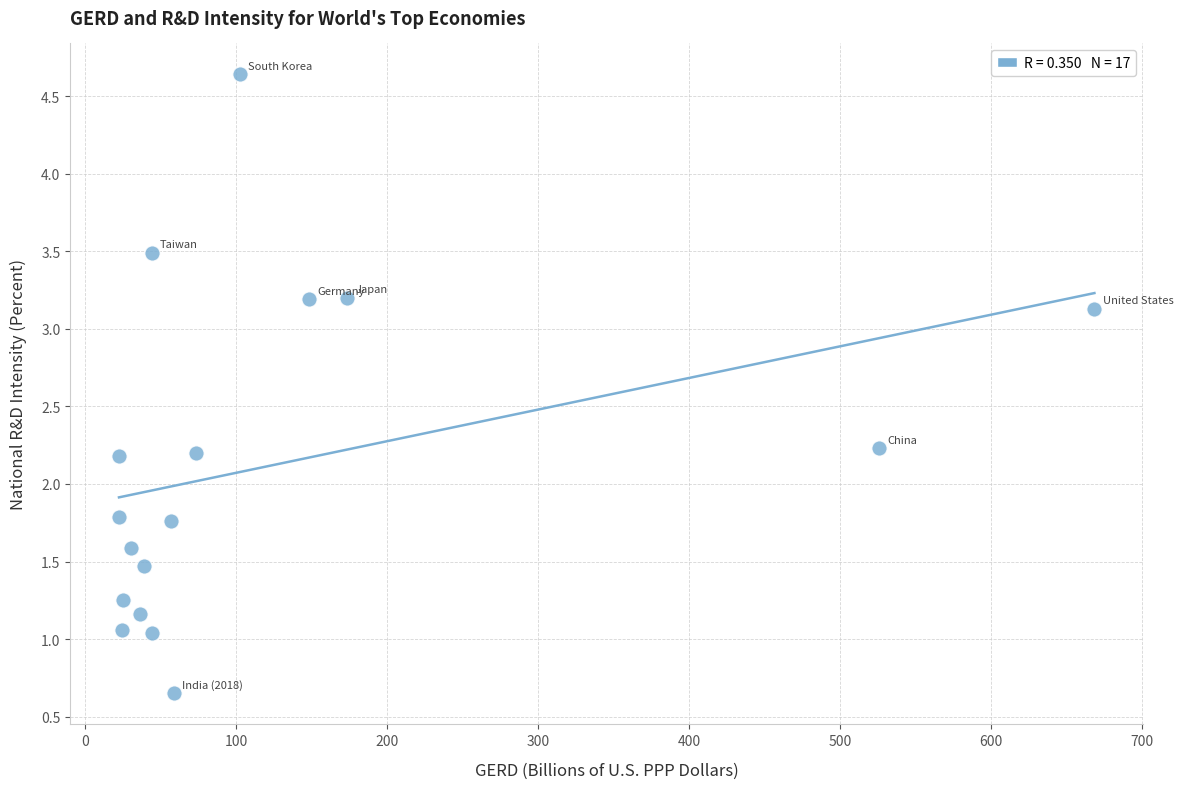

What is the range of Y values (max minus min)?

4.0